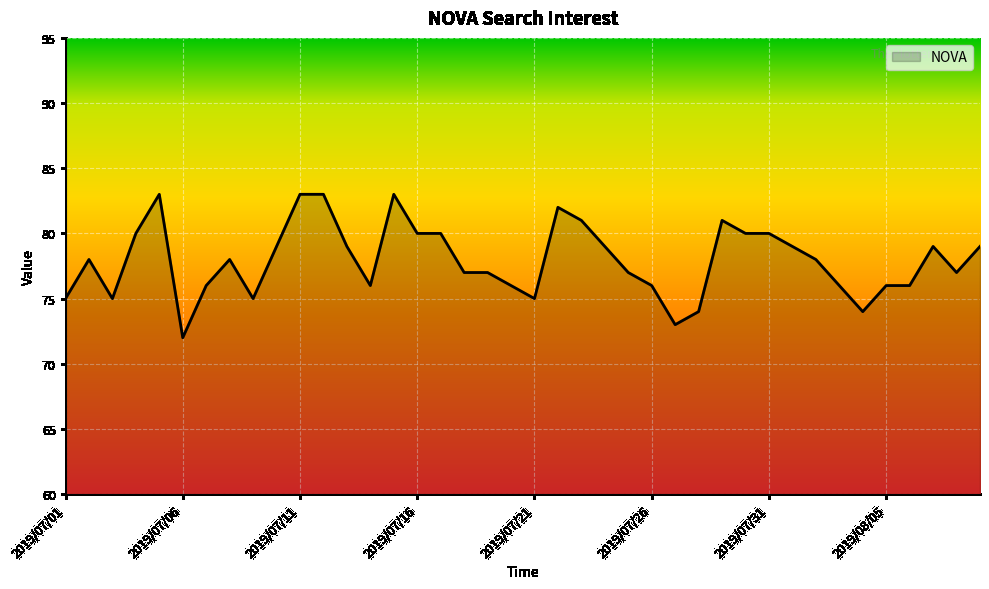

What is the maximum value shown in the chart?

83